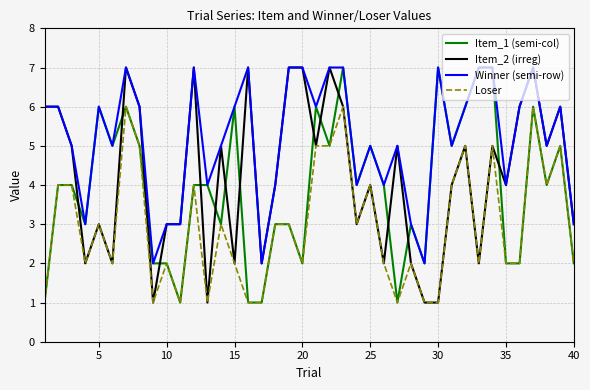

Which series ends up on top after the final intersection of Item_1 (semi-col) and Item_2 (irreg)?

Item_2 (irreg)